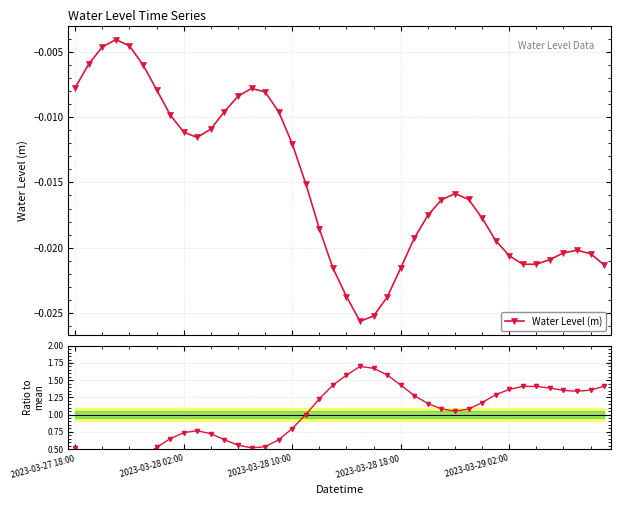

List the series in order of their peak value, lowest first.

Water Level (m), Ratio to mean